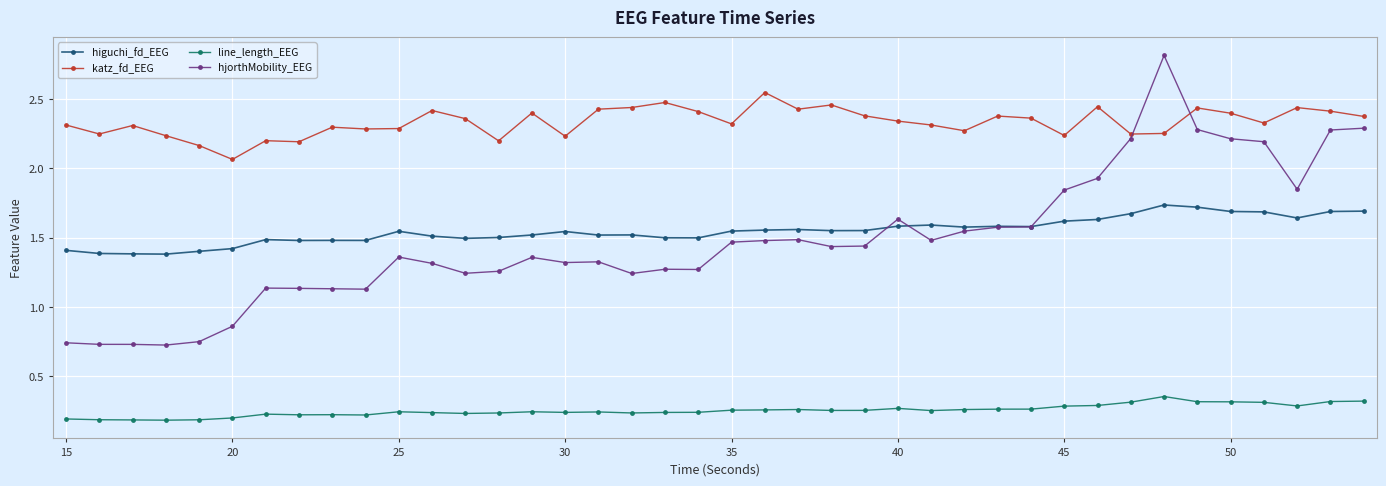

List the series in order of their peak value, highest first.

hjorthMobility_EEG, katz_fd_EEG, higuchi_fd_EEG, line_length_EEG